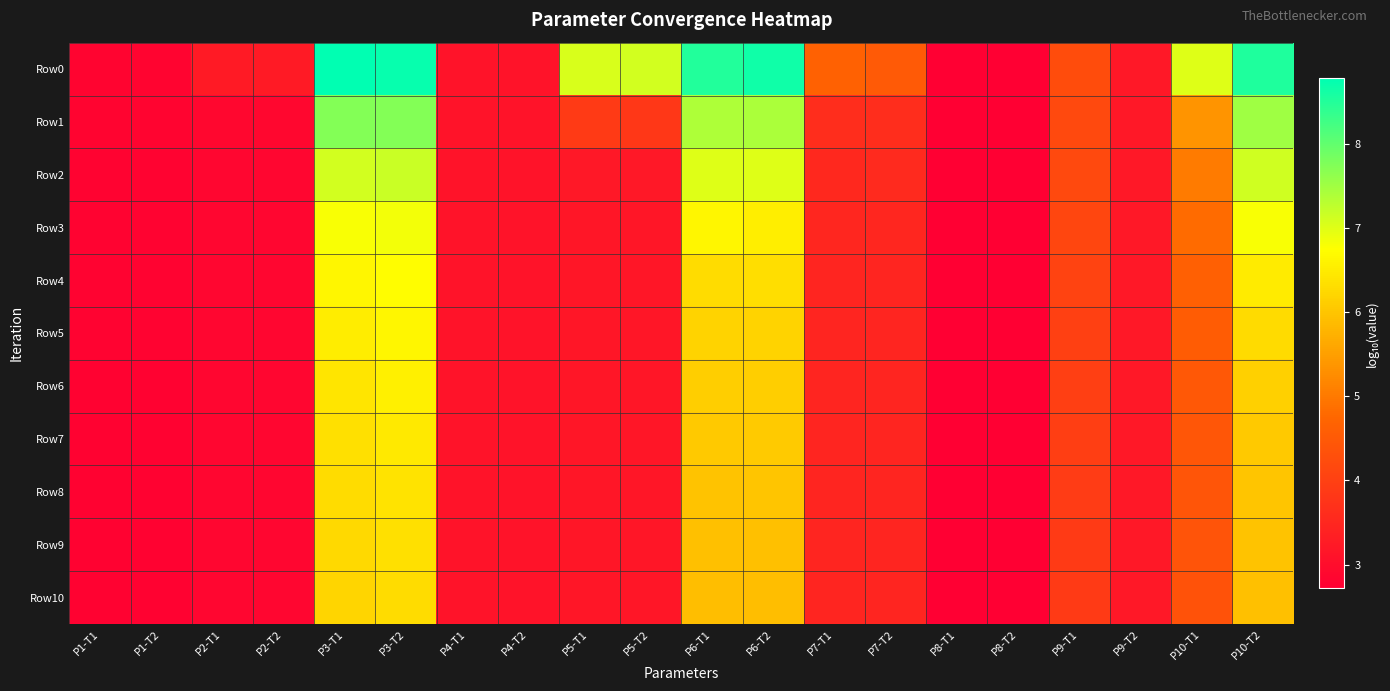

At P8-T2, list the series in order from smallest to largest.

Row10, Row9, Row8, Row7, Row6, Row5, Row4, Row3, Row2, Row1, Row0